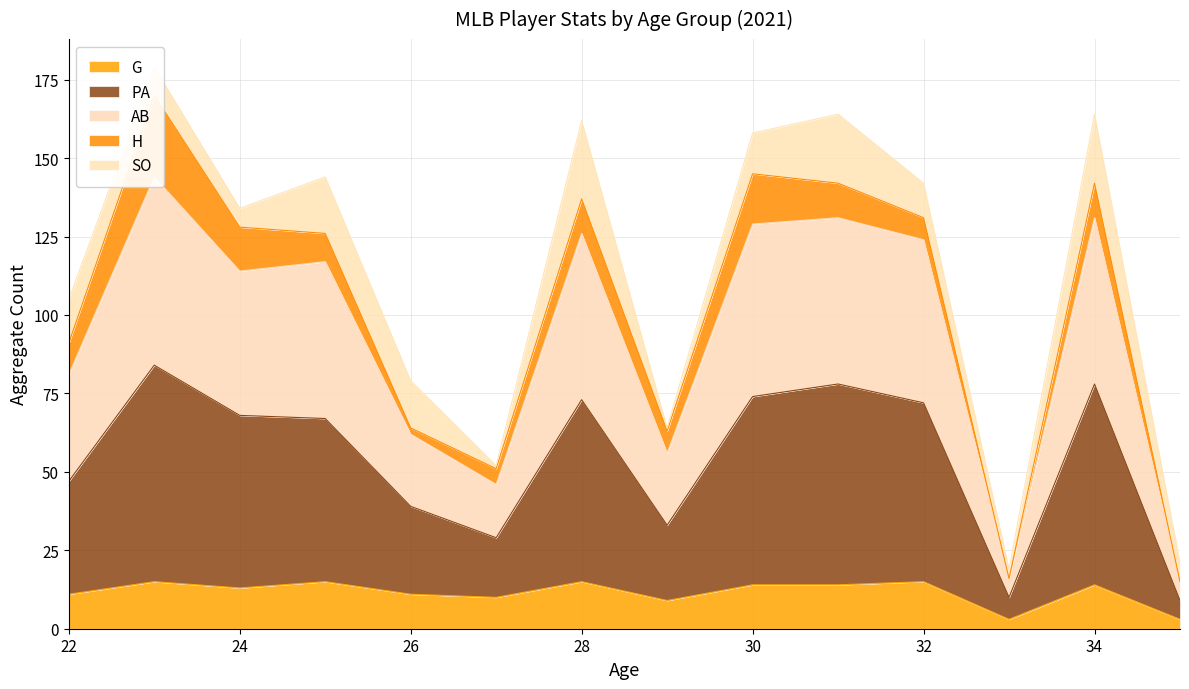

The value of G at 30 is 14. True or false?

True